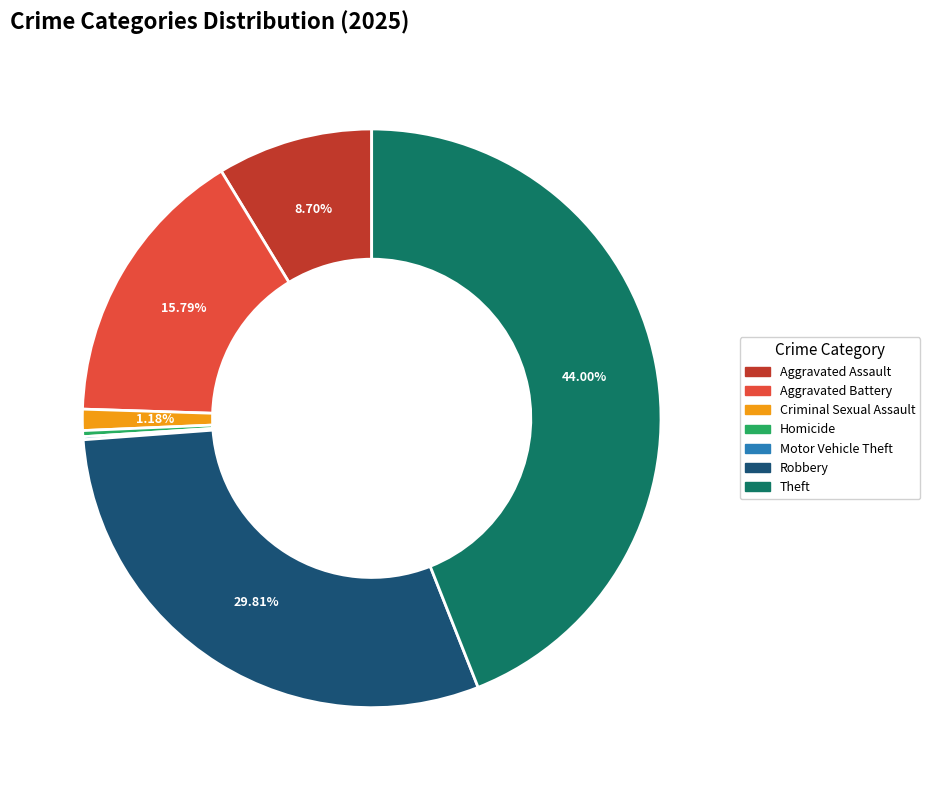

To the nearest percent, what portion does Theft represent?

44%